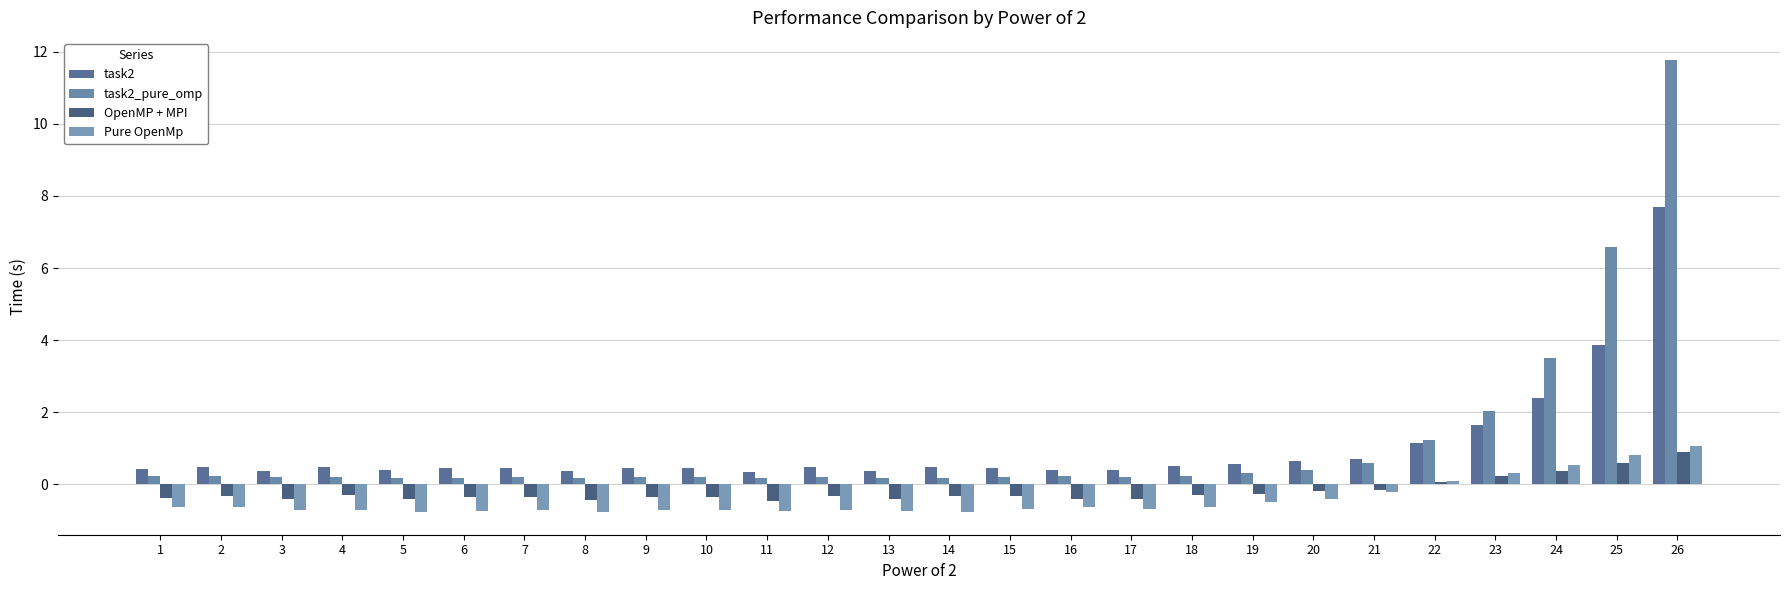

What is the difference between the maximum and minimum values in the task2_pure_omp series?

11.6